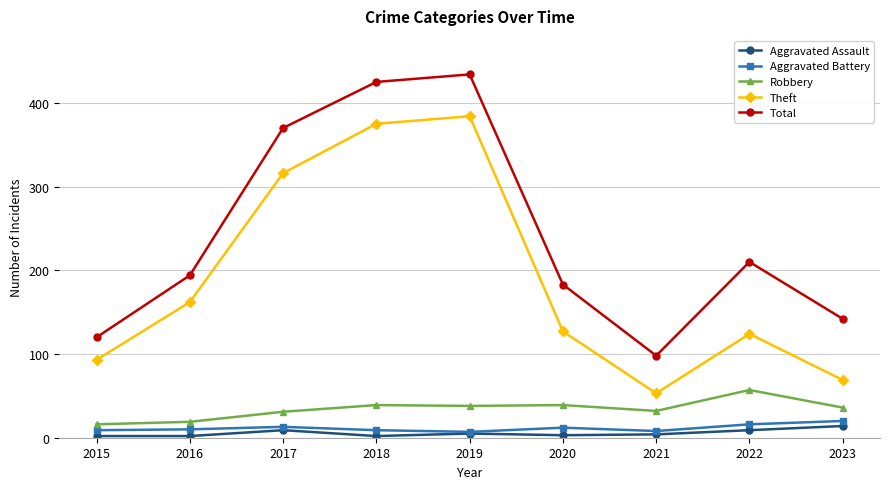

What is the approximate value of Theft at 2018, to the nearest 10?

380